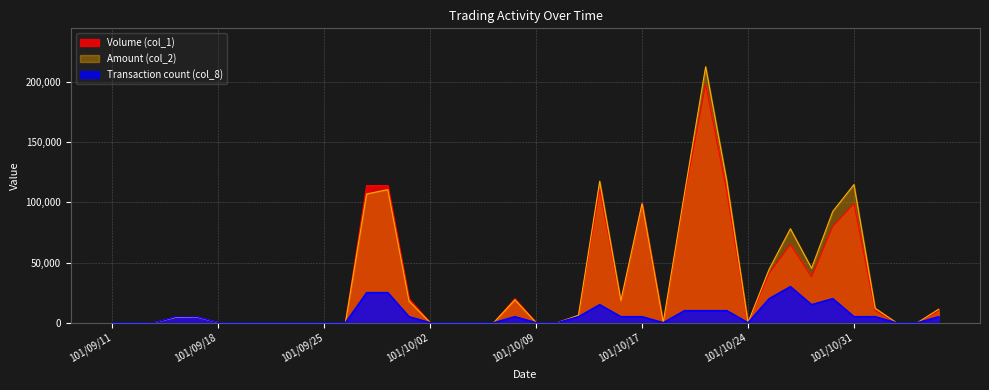

What is the total value across all series at 101/09/28?

249630